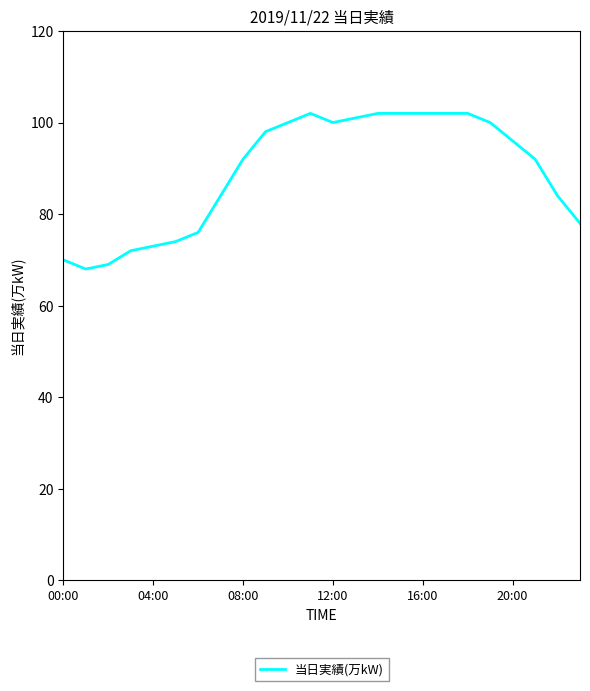

What is the minimum value shown in the chart?

68